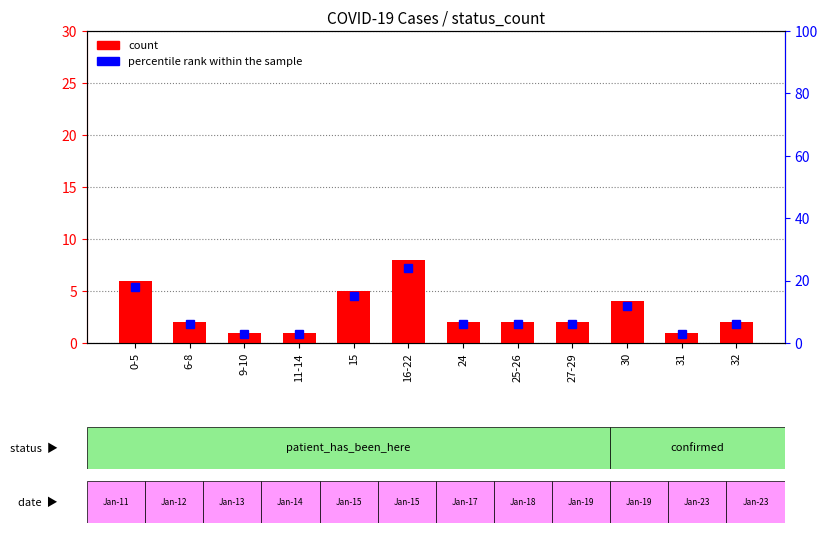

Reading right to left, what are all the values shown in this chart?

32=2	31=1	30=4	27-29=2	25-26=2	24=2	16-22=8	15=5	11-14=1	9-10=1	6-8=2	0-5=6